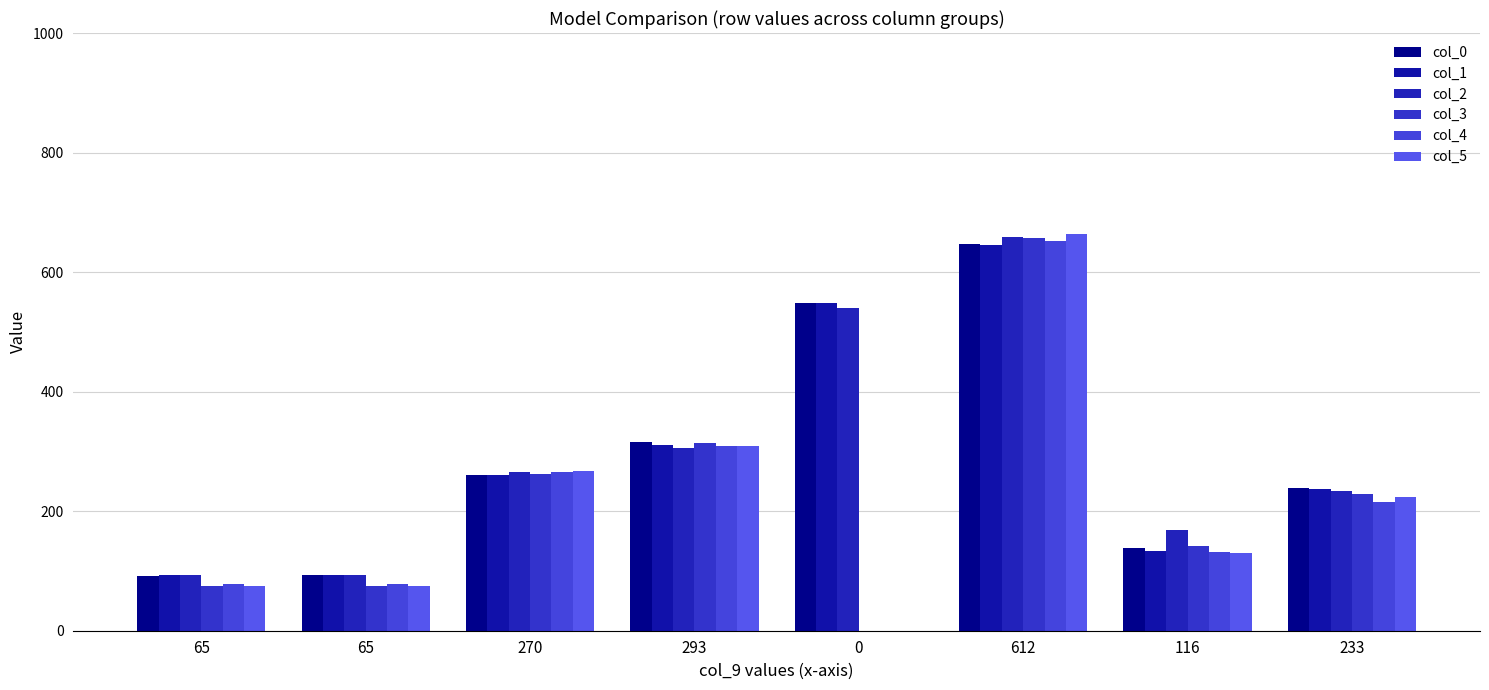

Which series has the largest total across all categories?

col_2